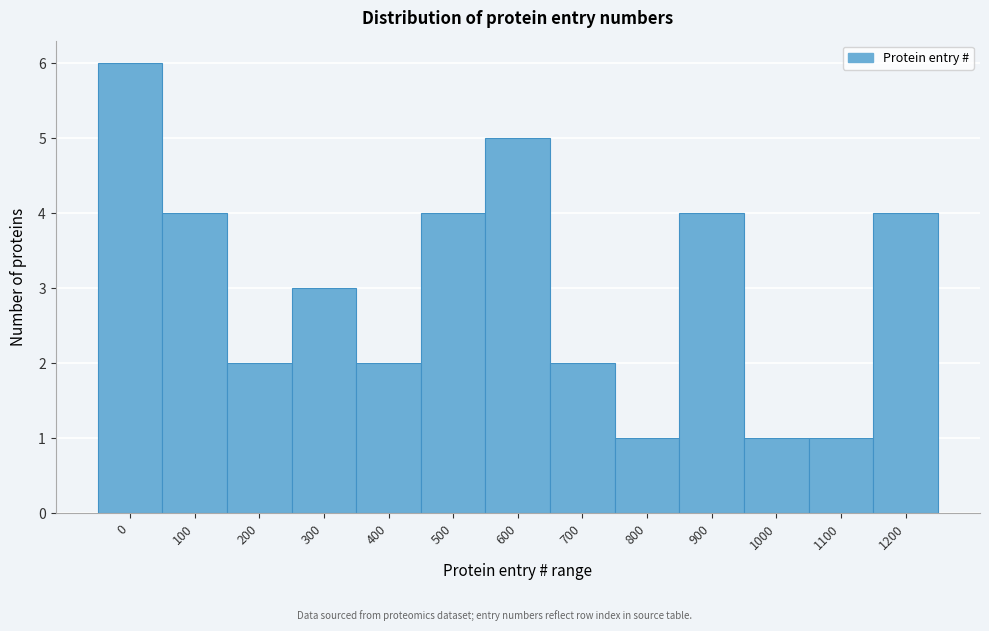

Reading left to right, transcribe all the data shown in this chart.

6	4	2	3	2	4	5	2	1	4	1	1	4